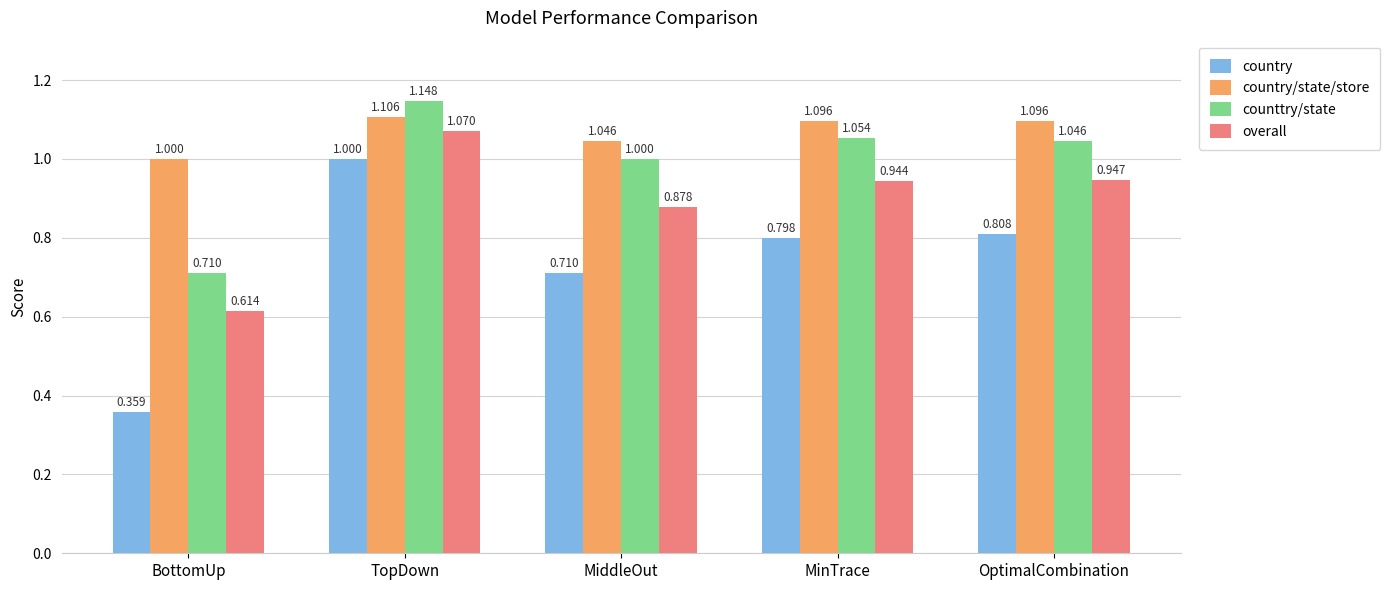

At which label does counttry/state reach its peak?

TopDown